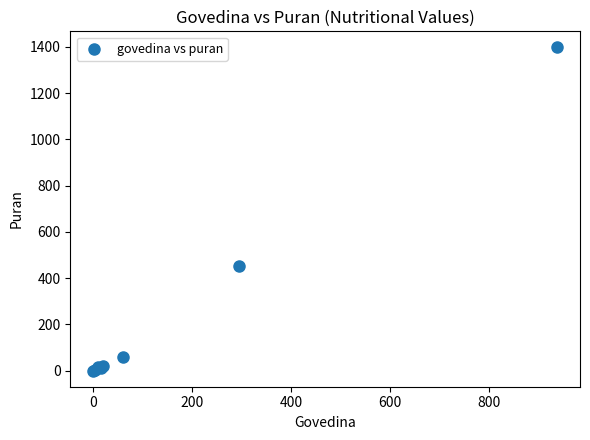

What Y value in the scatter plot is closest to 698?

450.0